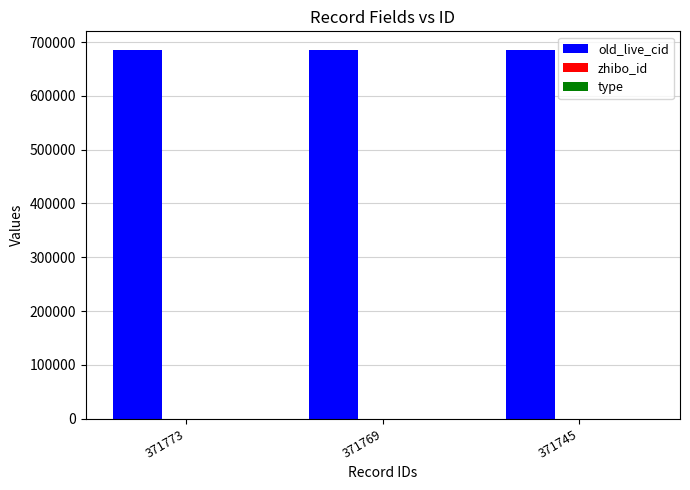

Does the chart contain stacked bars?

No